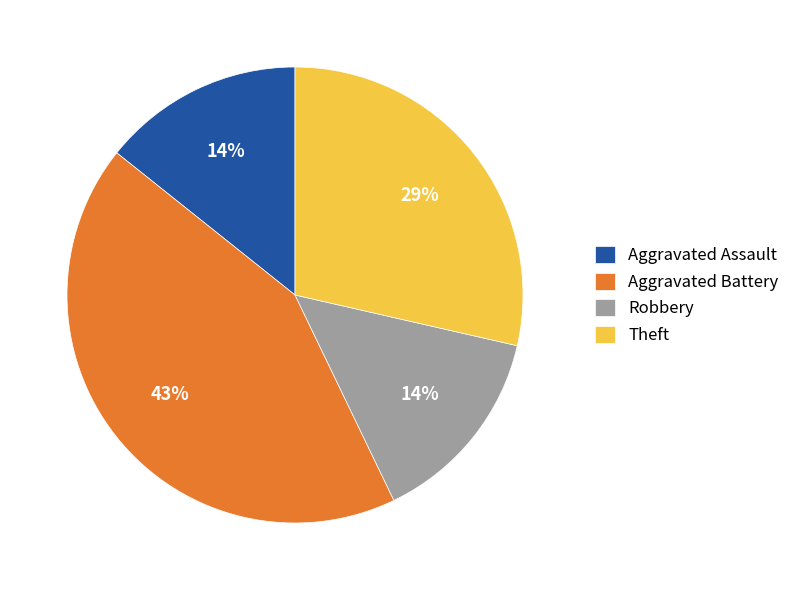

Does any single category account for the majority?

No